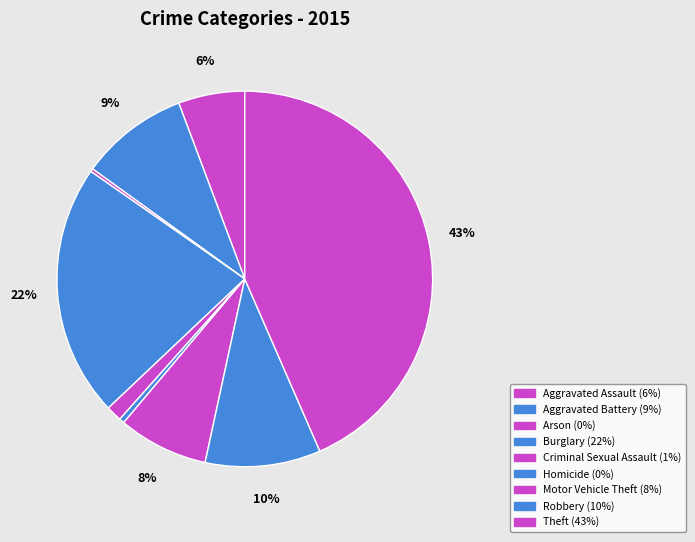

What is the ratio of the value at Aggravated Battery to the value at Robbery?

0.9